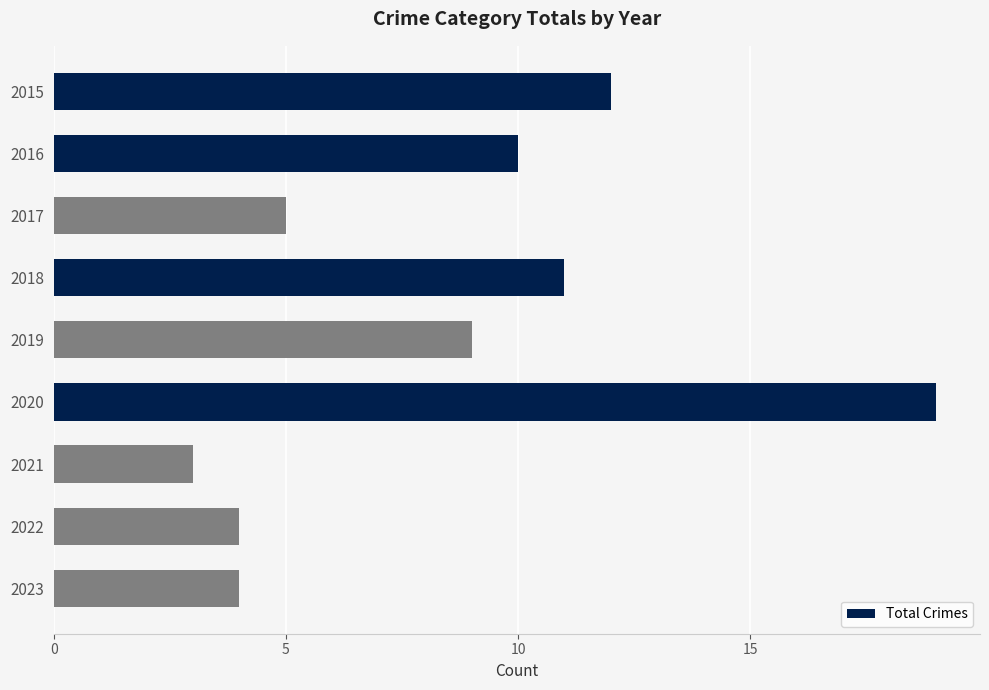

True or false: the data shows 1 at 2017.

False